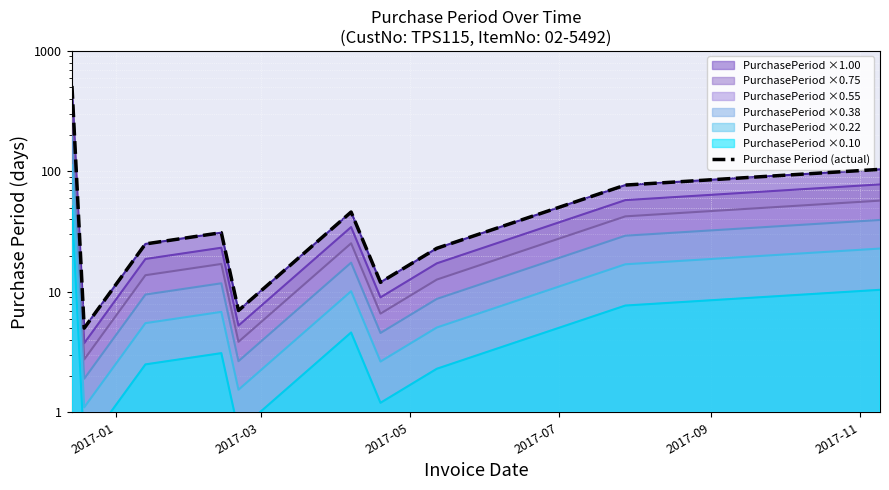

How many lines are shown in the chart?

1